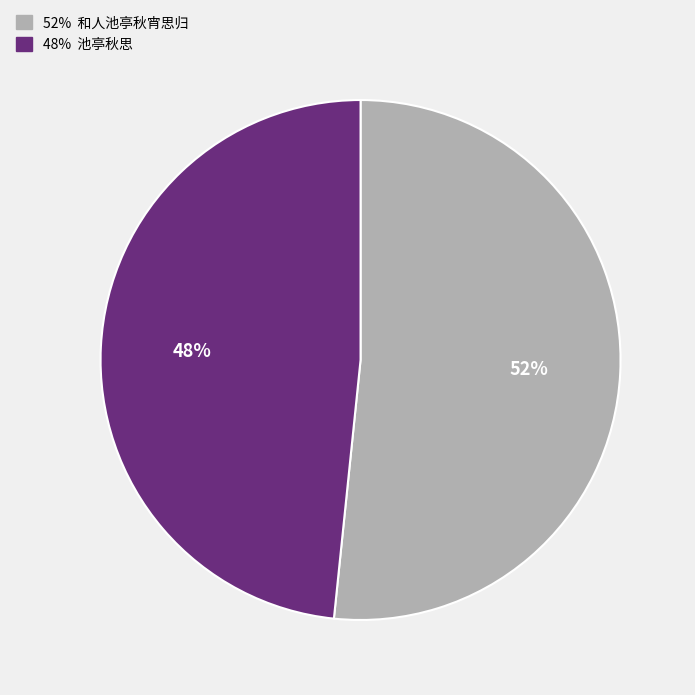

Count the number of slices in the pie.

2